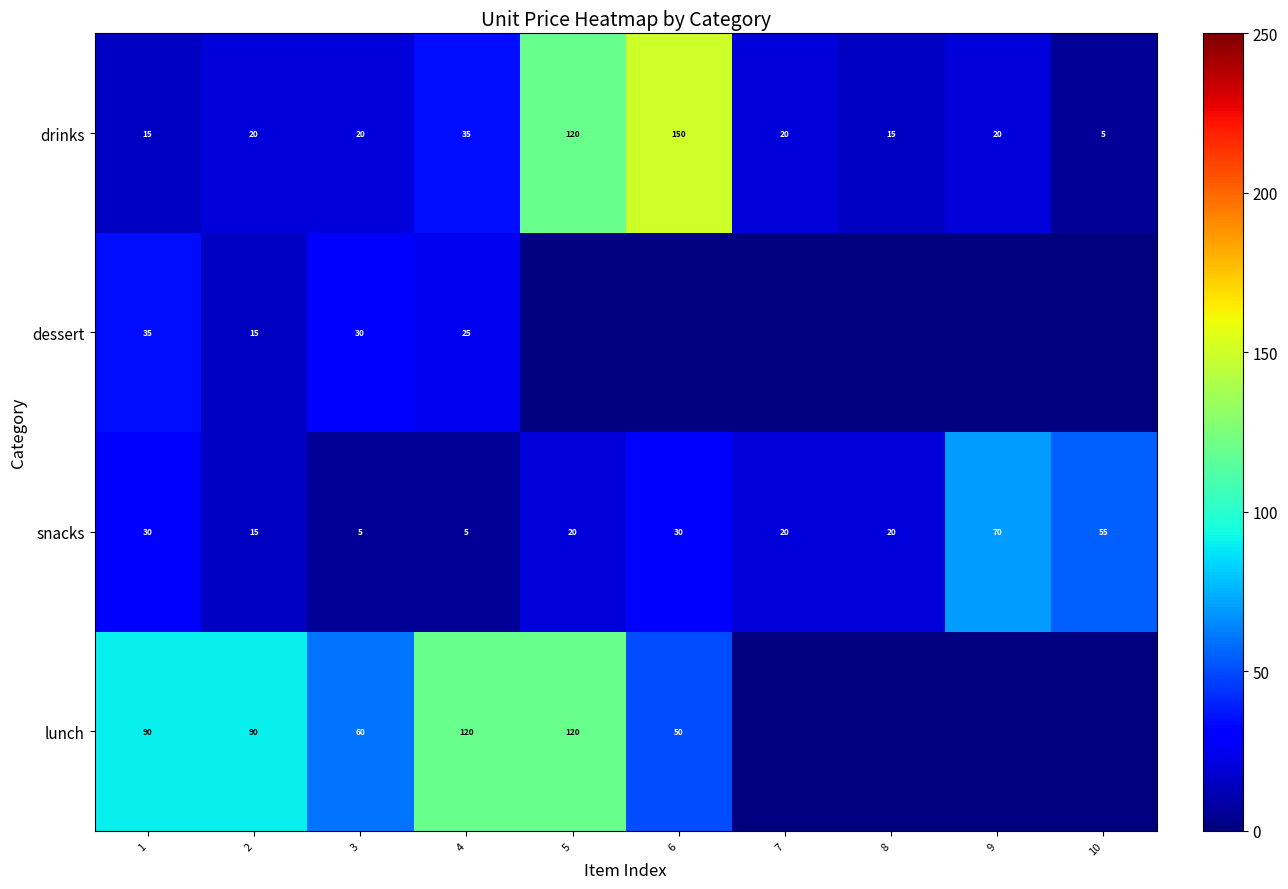

What is the difference between the drinks values at 5 and 7?

100